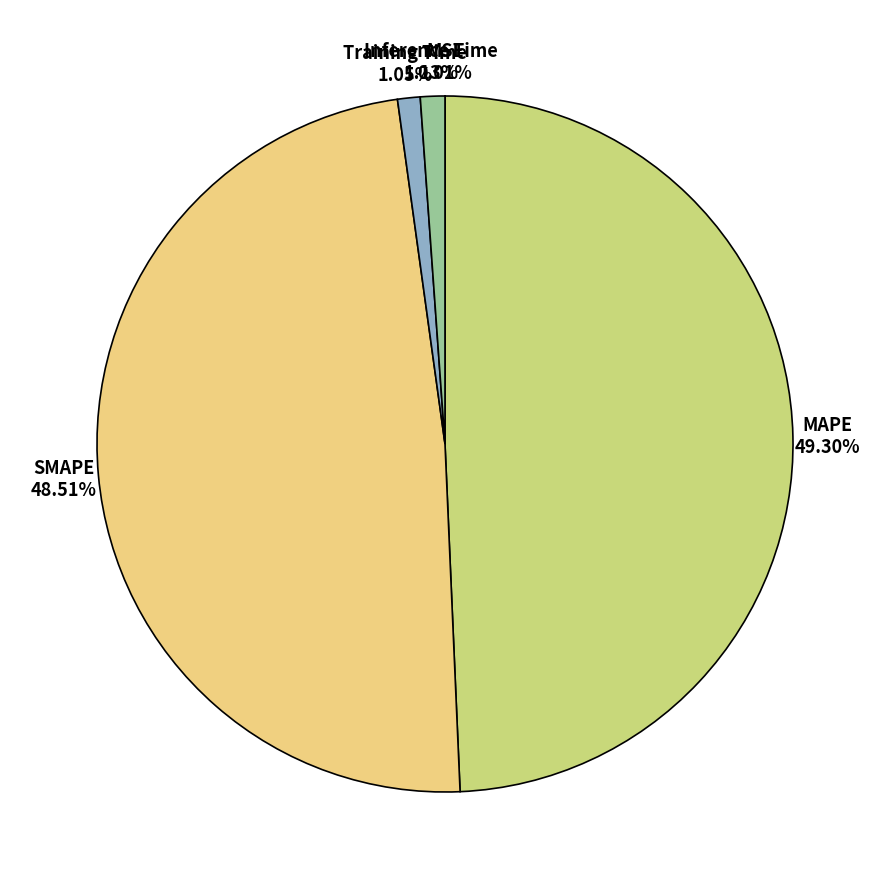

Does any single category account for the majority?

No